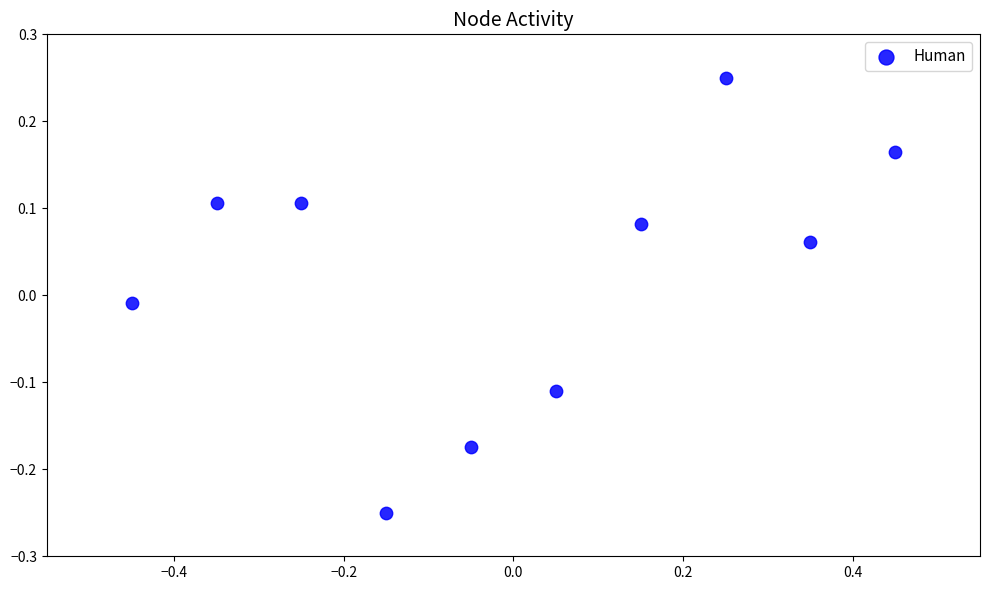

What is the range of X values (max minus min)?

0.9